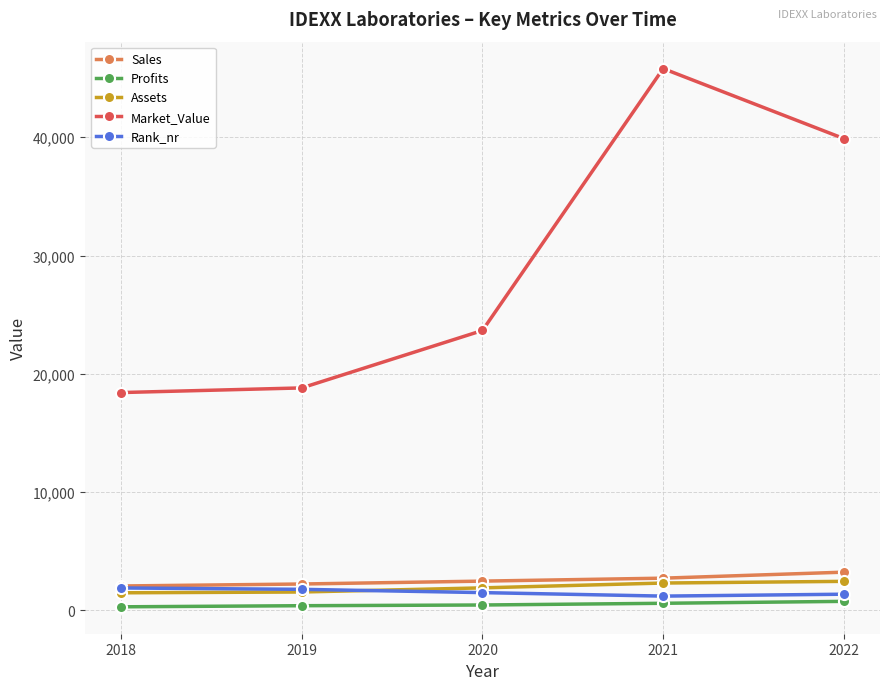

Does the chart display data point markers on the line(s)?

Yes